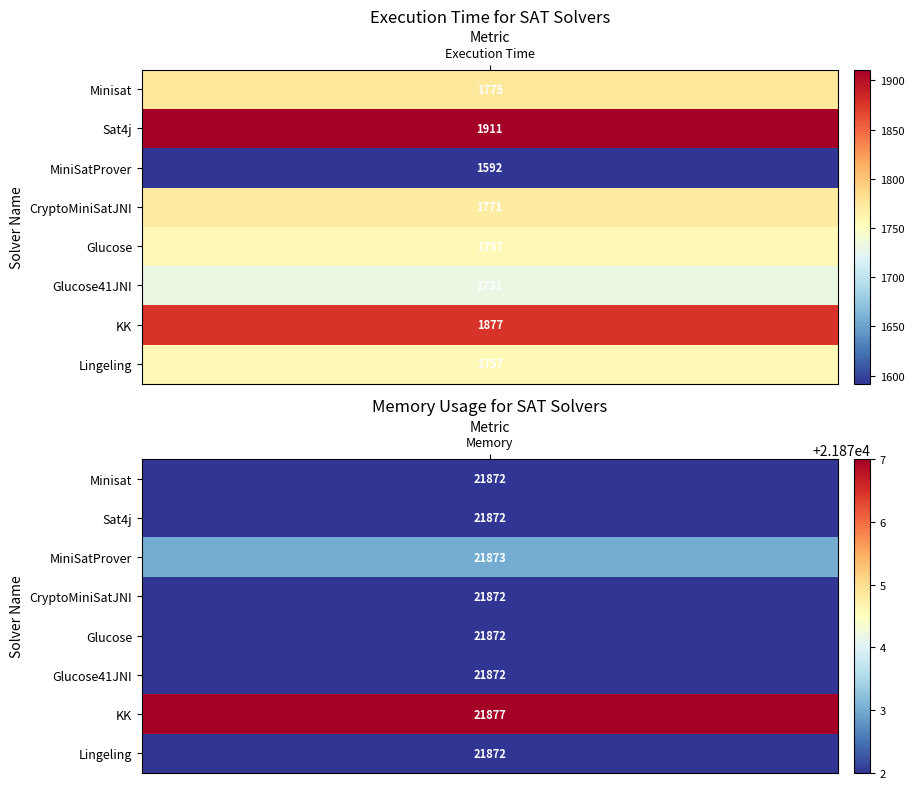

Between 1 and 0, which is larger?

1